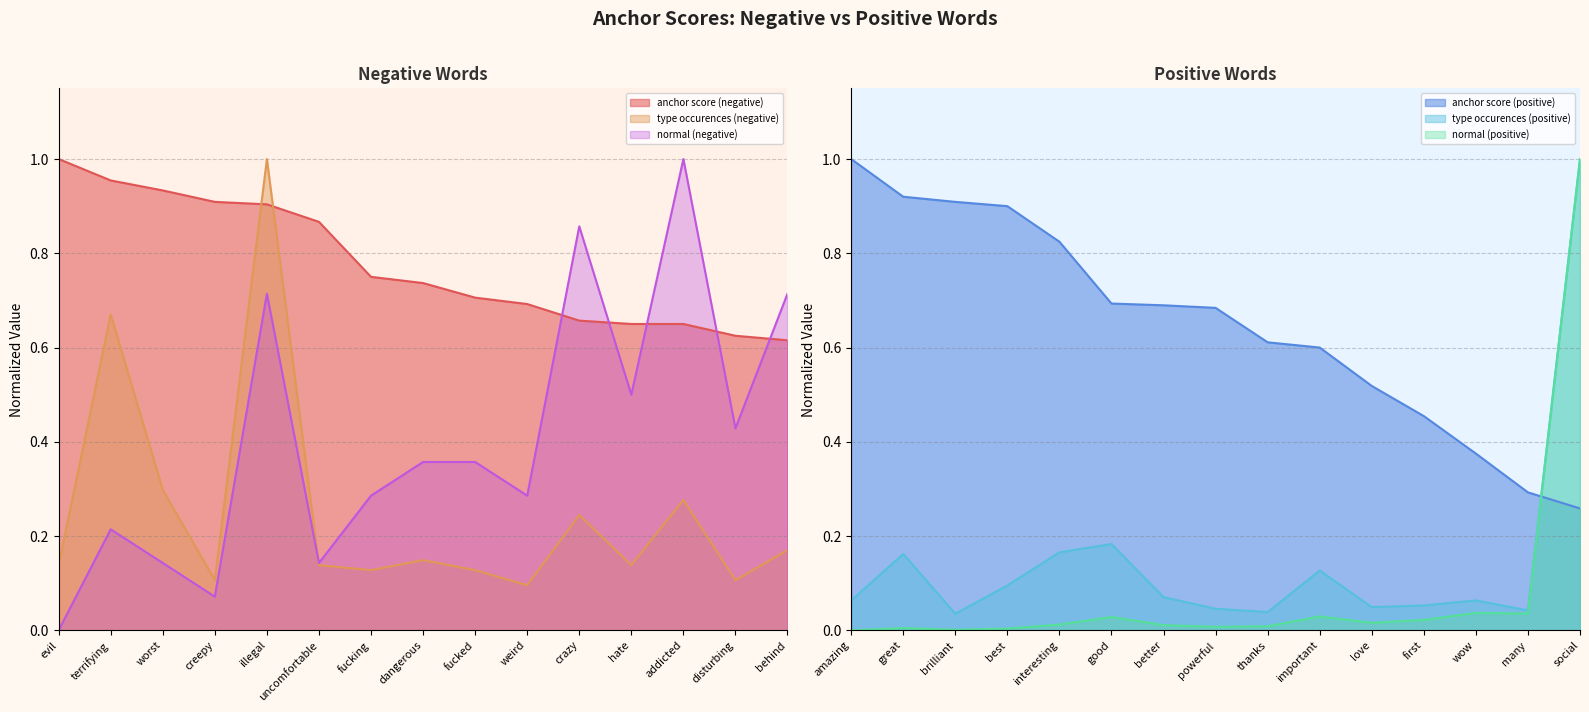

What is the sum of the anchor score (negative) values at hate and terrifying?

1.6